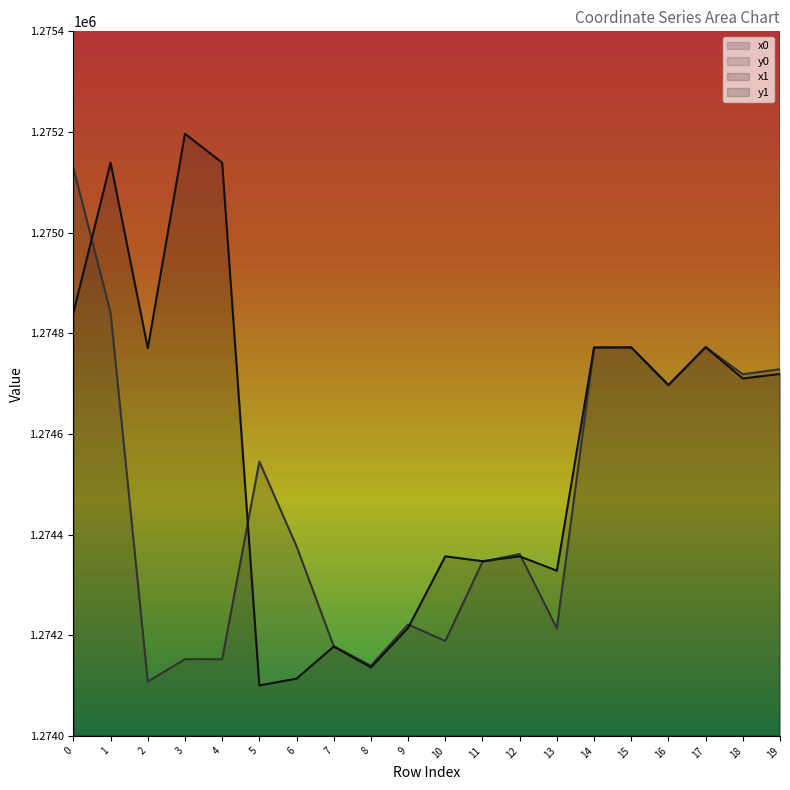

At which category does y1 reach its first local valley?

2